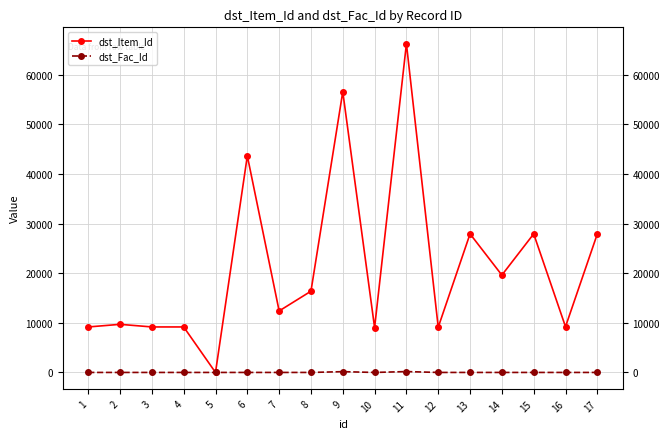

At which category is the sum across all series the highest?

11